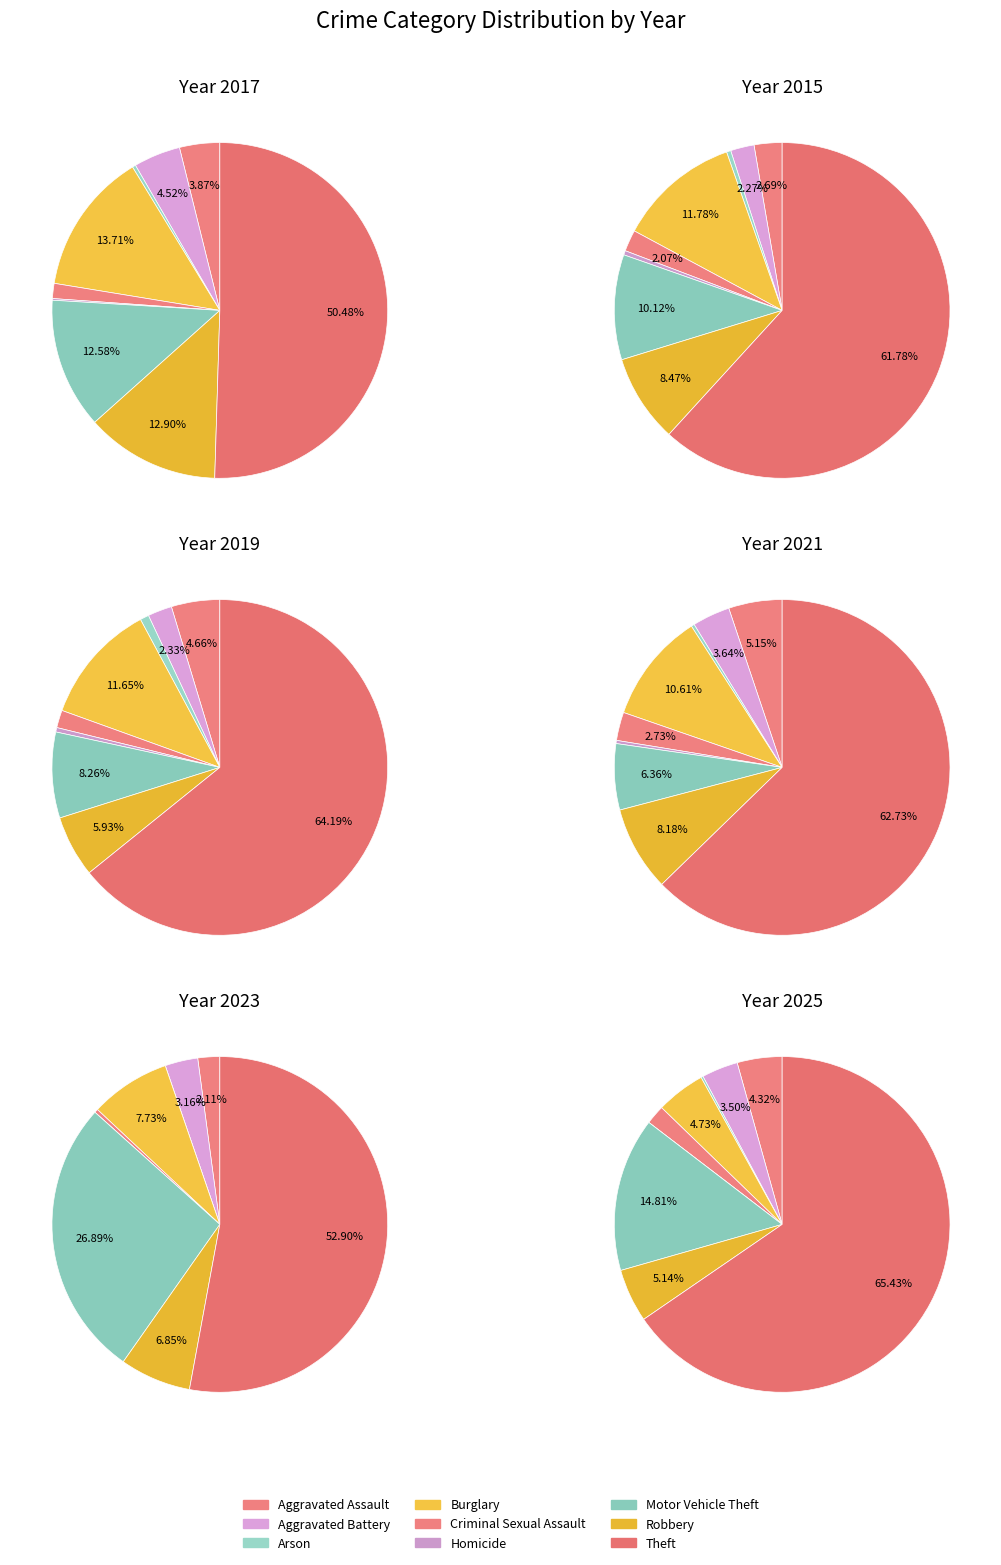

How much of the chart is everything except Burglary?

86.3%